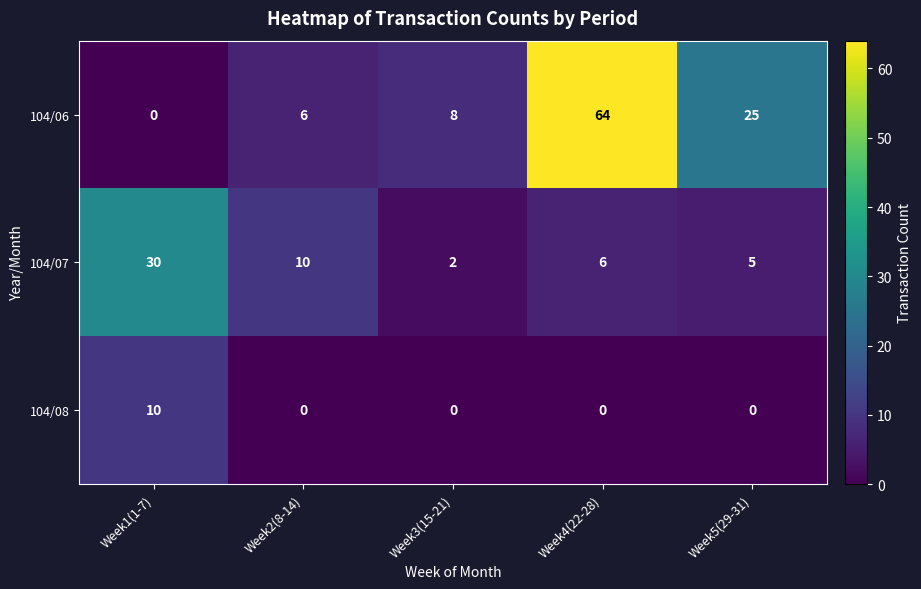

Which series has the largest total across all categories?

104/06